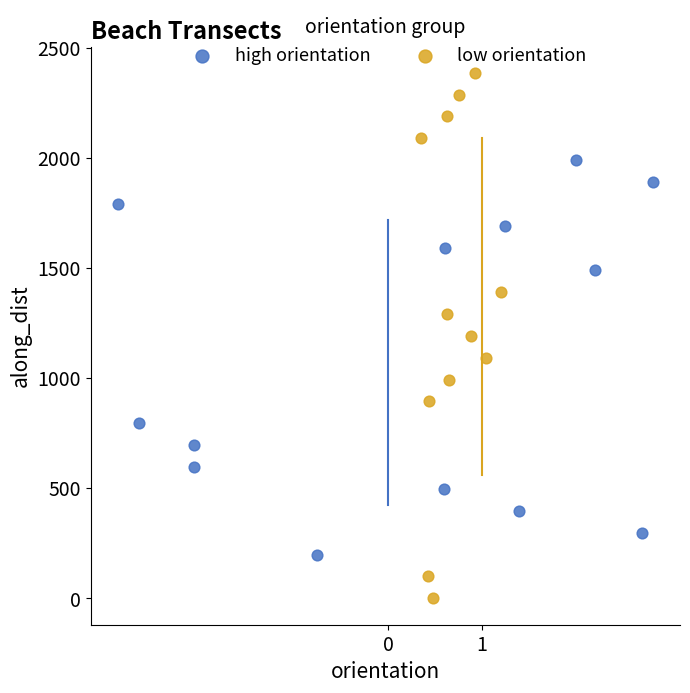

Which series contains the lowest Y value?

low orientation